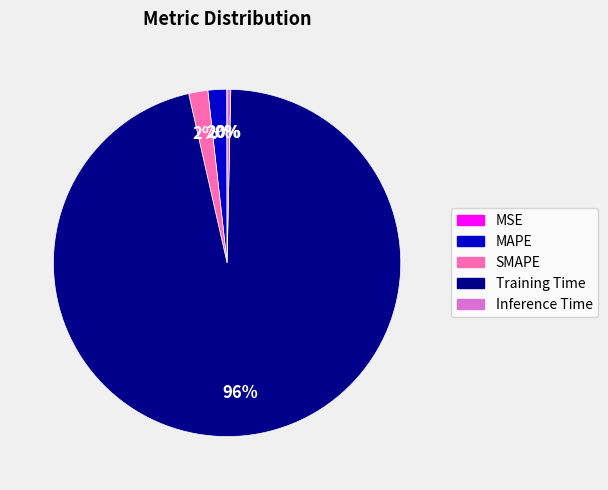

What percentage is the SMAPE slice, to the nearest percent?

2%